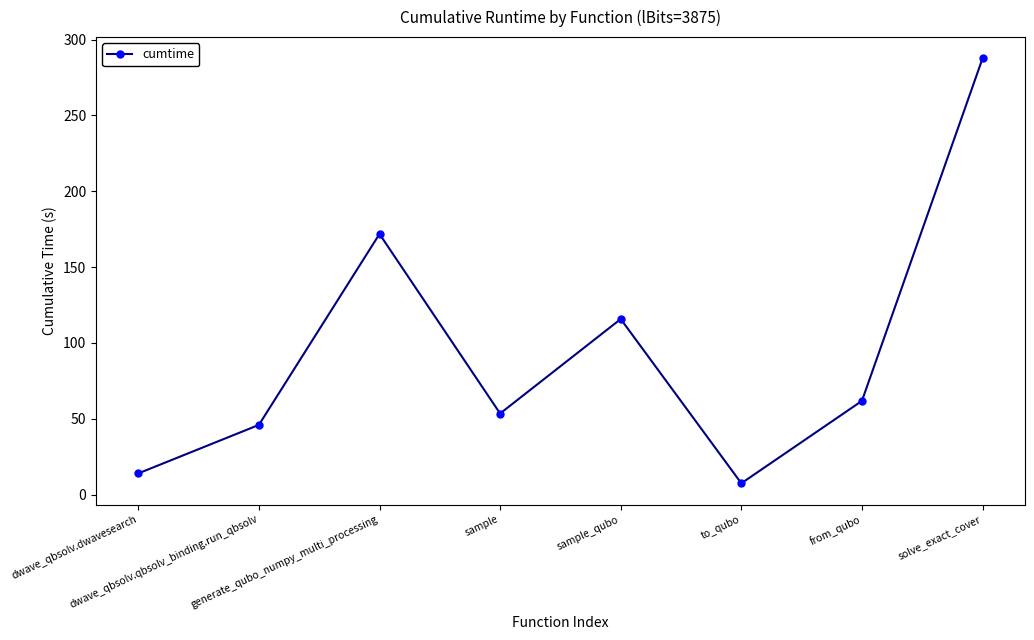

Reading left to right, extract all data points from this chart.

dwave_qbsolv.dwavesearch=14.0	dwave_qbsolv.qbsolv_binding.run_qbsolv=46.0	generate_qubo_numpy_multi_processing=171.8	sample=53.5	sample_qubo=115.8	to_qubo=7.5	from_qubo=61.8	solve_exact_cover=287.6